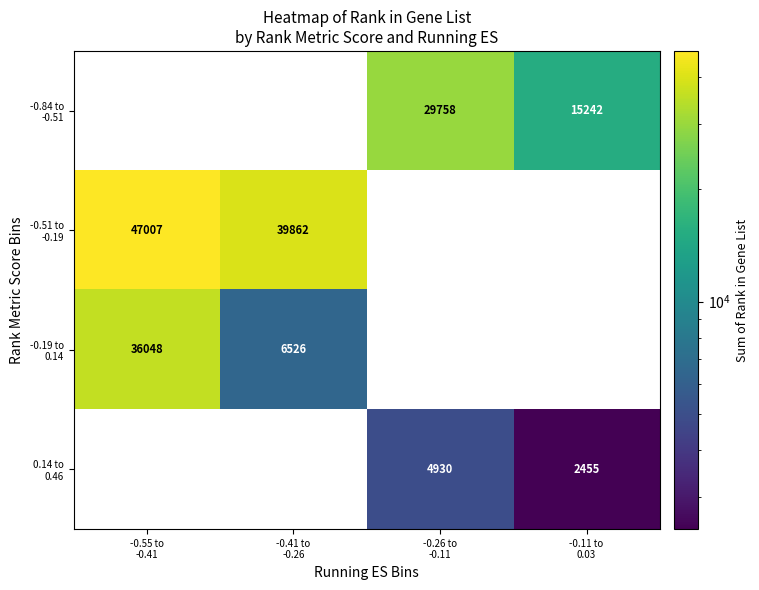

How many distinct data groups are displayed?

4